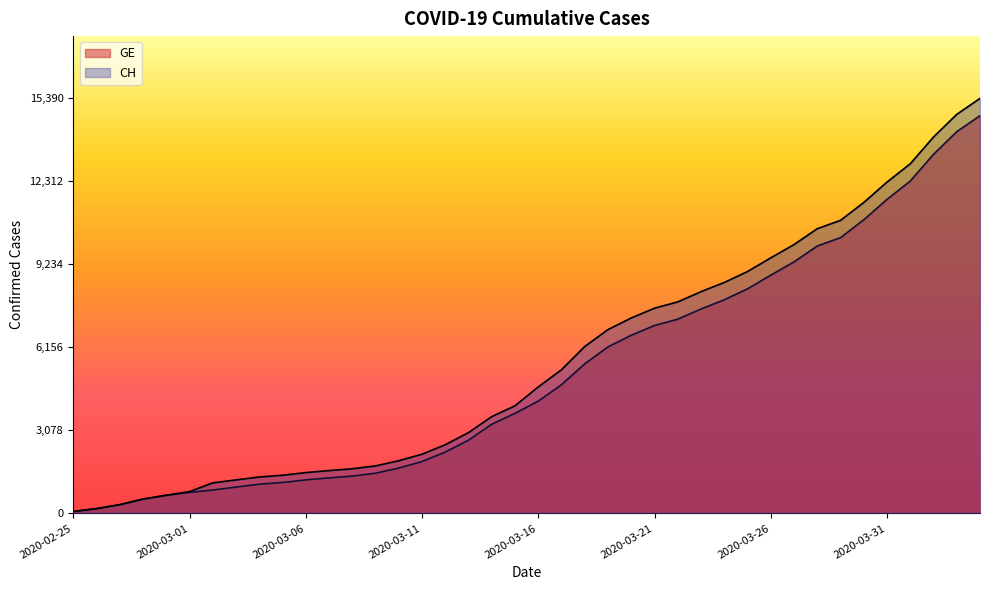

What is the sum of all GE values?

208341